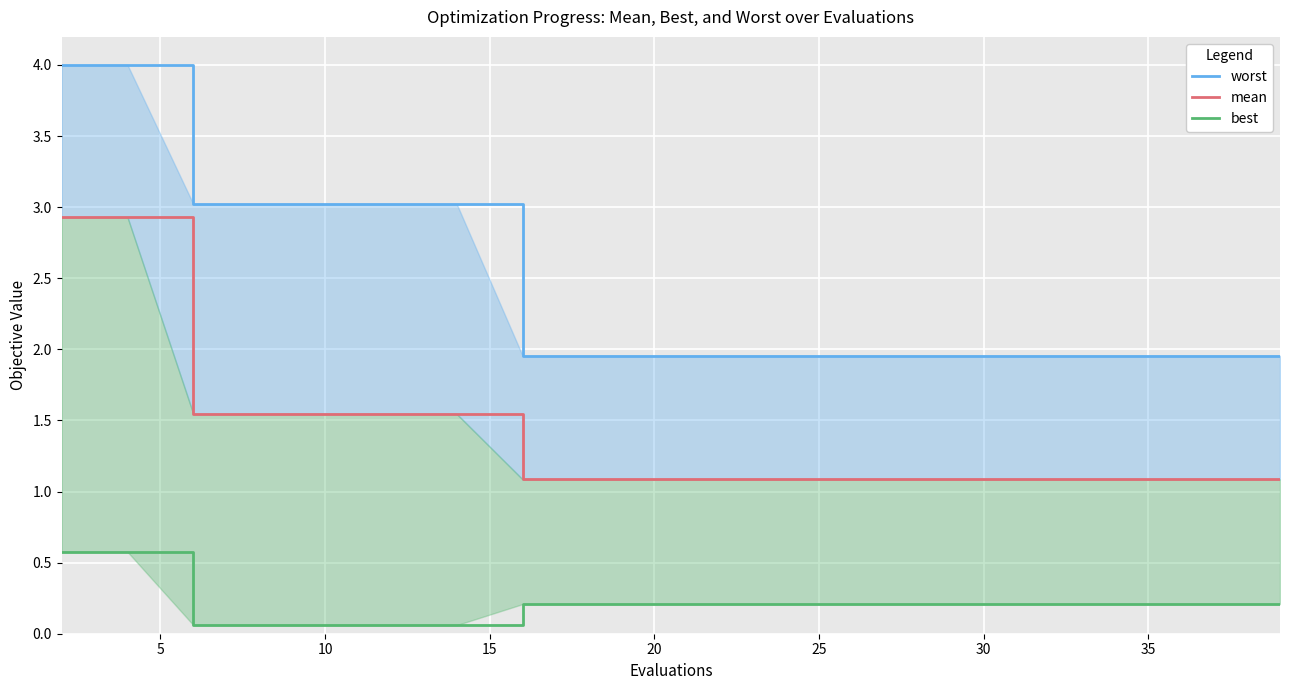

What are all the series names shown in the legend?

worst, mean, best